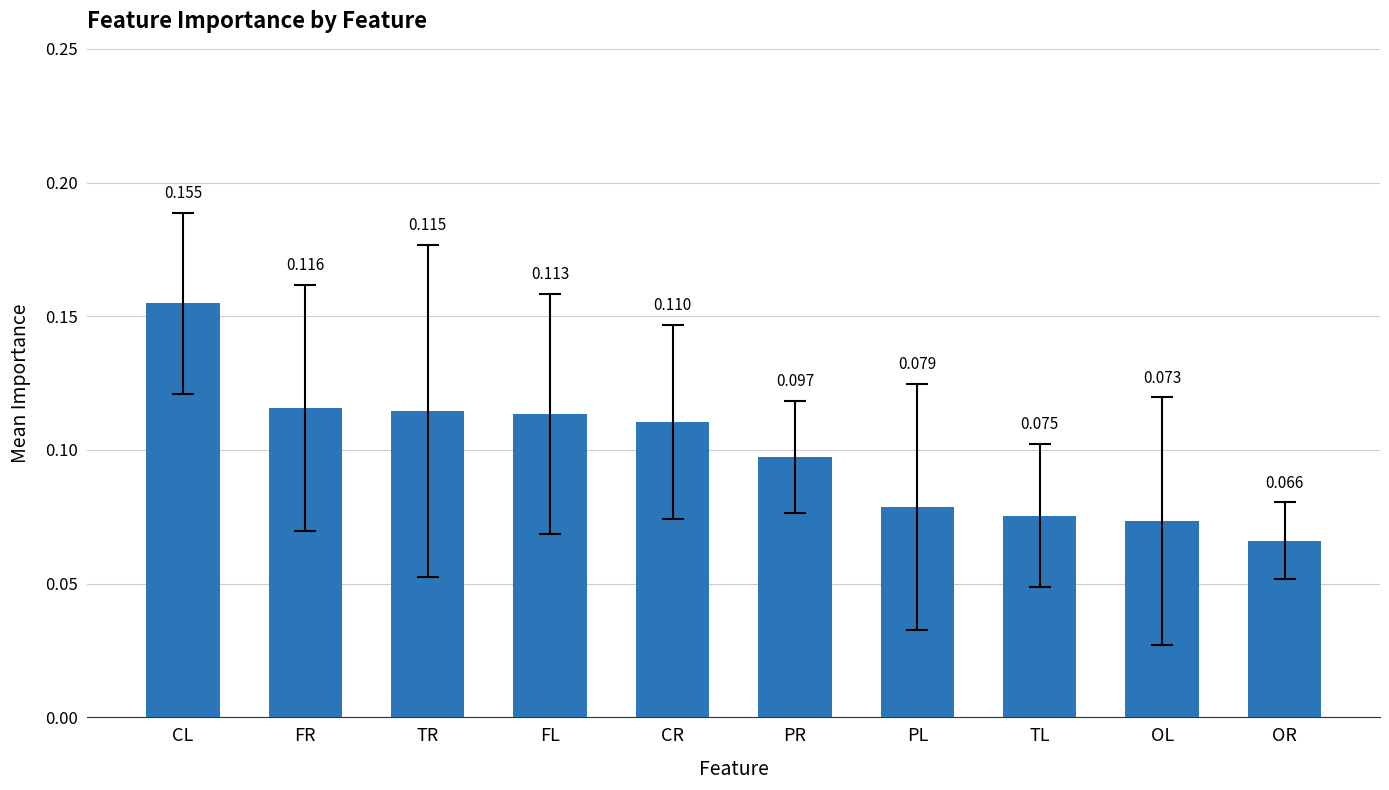

List the labels in order of value, smallest first.

OR, OL, TL, PL, PR, CR, FL, TR, FR, CL